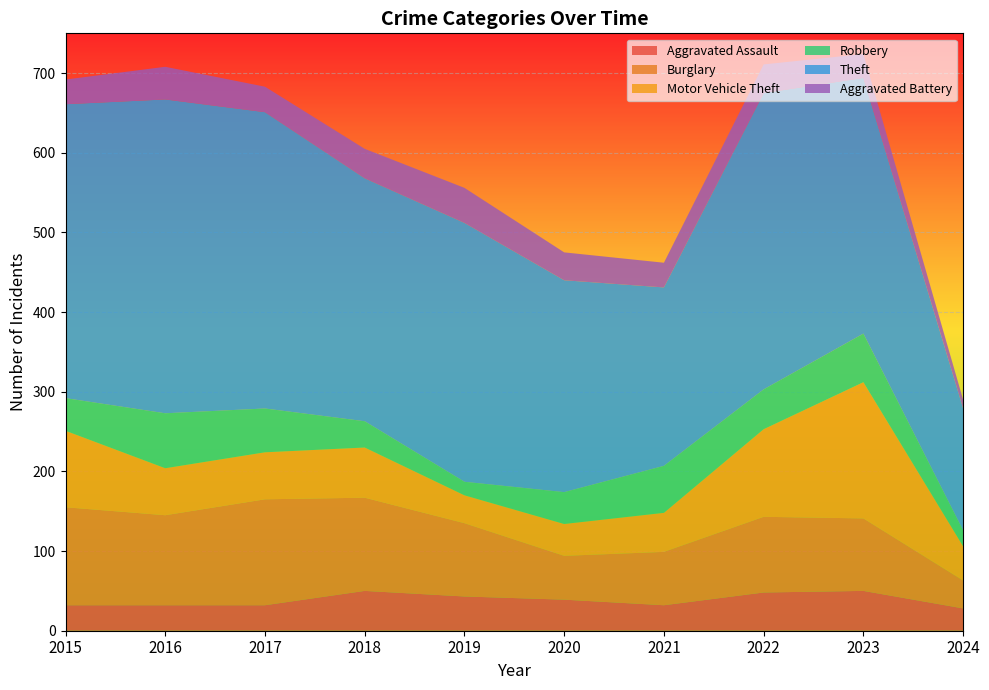

Reading right to left, what are all the values shown in this chart?

Aggravated Assault: 2024=28	2023=50	2022=48	2021=32	2020=39	2019=43	2018=50	2017=32	2016=32	2015=32
Burglary: 2024=35	2023=91	2022=95	2021=67	2020=55	2019=92	2018=117	2017=133	2016=113	2015=123
Motor Vehicle Theft: 2024=43	2023=171	2022=110	2021=49	2020=40	2019=35	2018=63	2017=59	2016=59	2015=96
Robbery: 2024=20	2023=61	2022=50	2021=59	2020=40	2019=17	2018=33	2017=55	2016=69	2015=41
Theft: 2024=153	2023=321	2022=372	2021=224	2020=266	2019=325	2018=305	2017=372	2016=394	2015=369
Aggravated Battery: 2024=11	2023=30	2022=36	2021=31	2020=35	2019=44	2018=37	2017=32	2016=41	2015=31